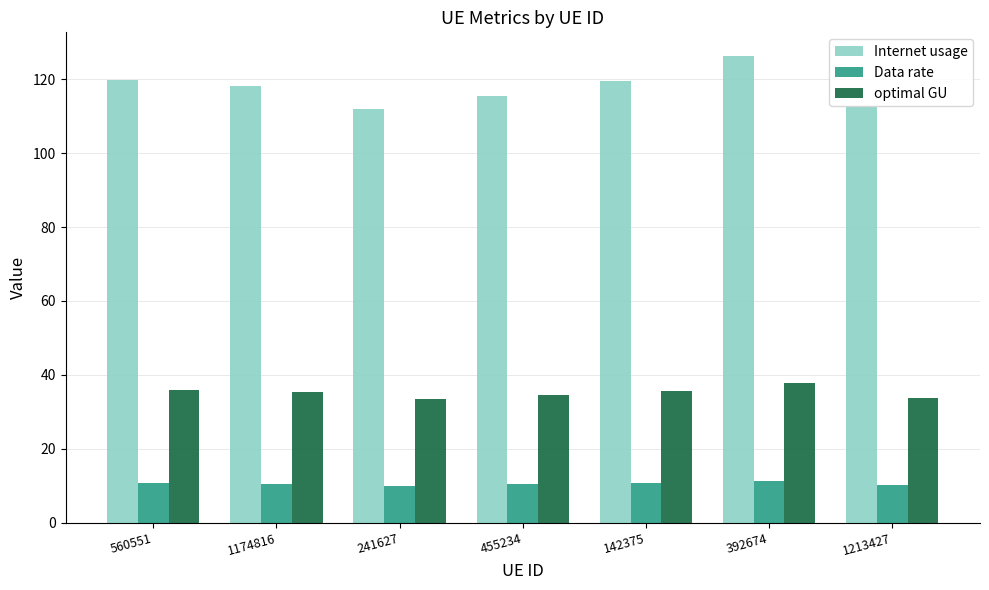

How many bars are there in total?

21